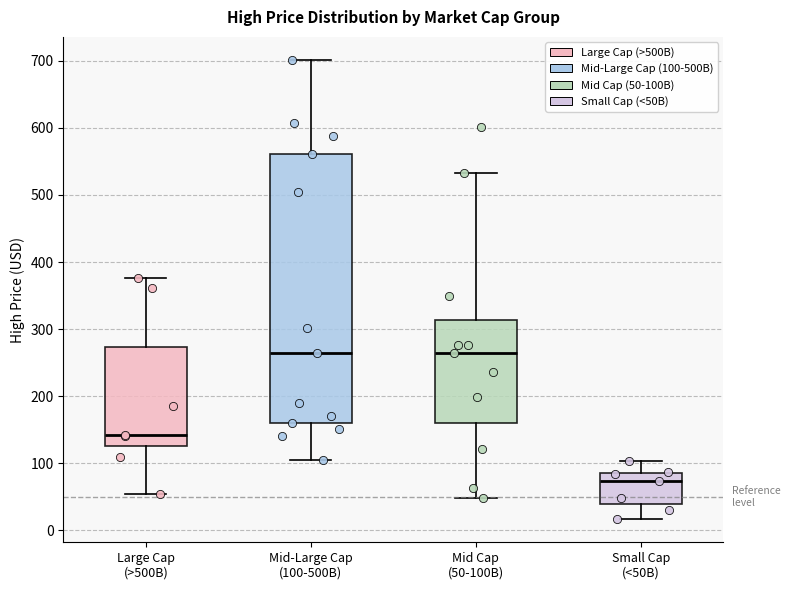

Where does the upper whisker of the box for Large Cap (>500B) end on the y-axis? The values are not printed on the chart, so give them approximately, as read against the axis.

380